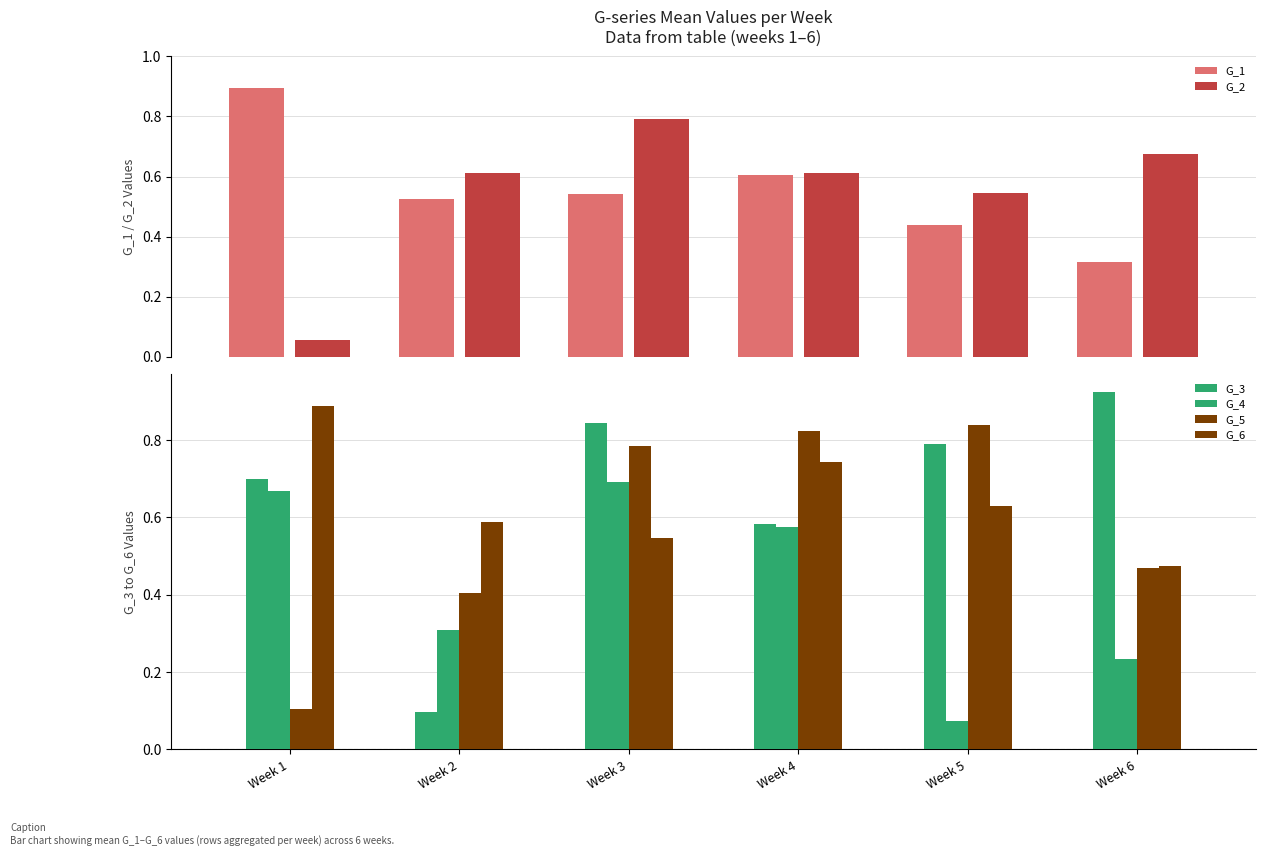

Count the G_6 values in the range 0 to 1.

6